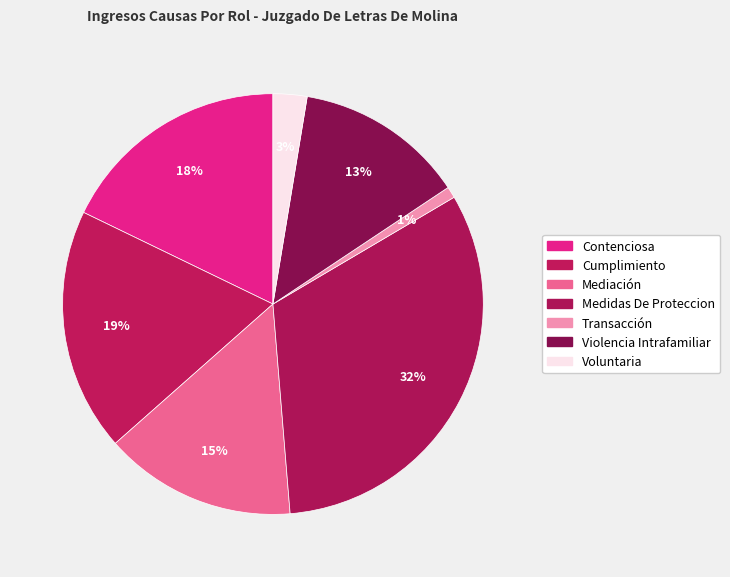

Which slice is the smallest?

Transacción